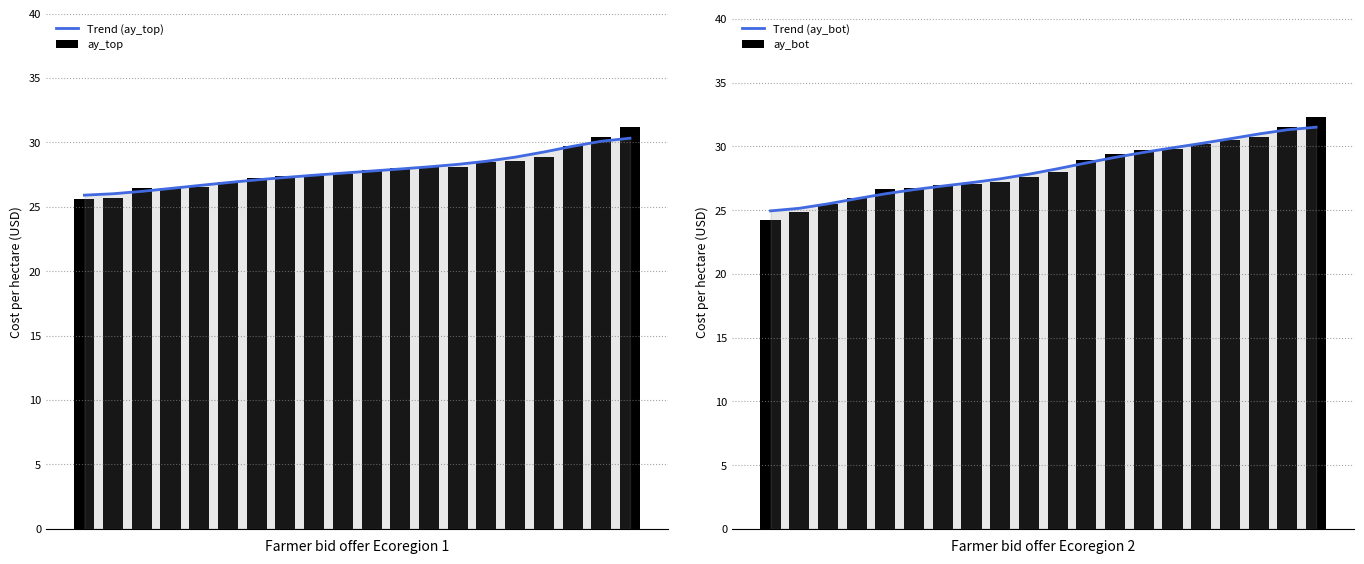

The value of Trend (ay_top) at 4 is 34.7. True or false?

False